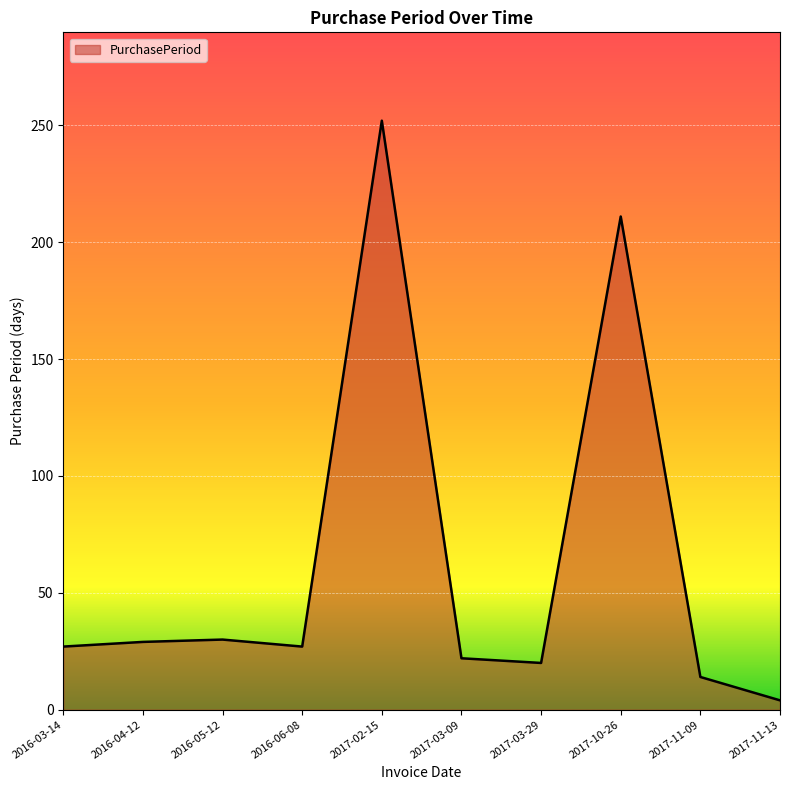

At which label is the value closest to 128?

2017-10-26